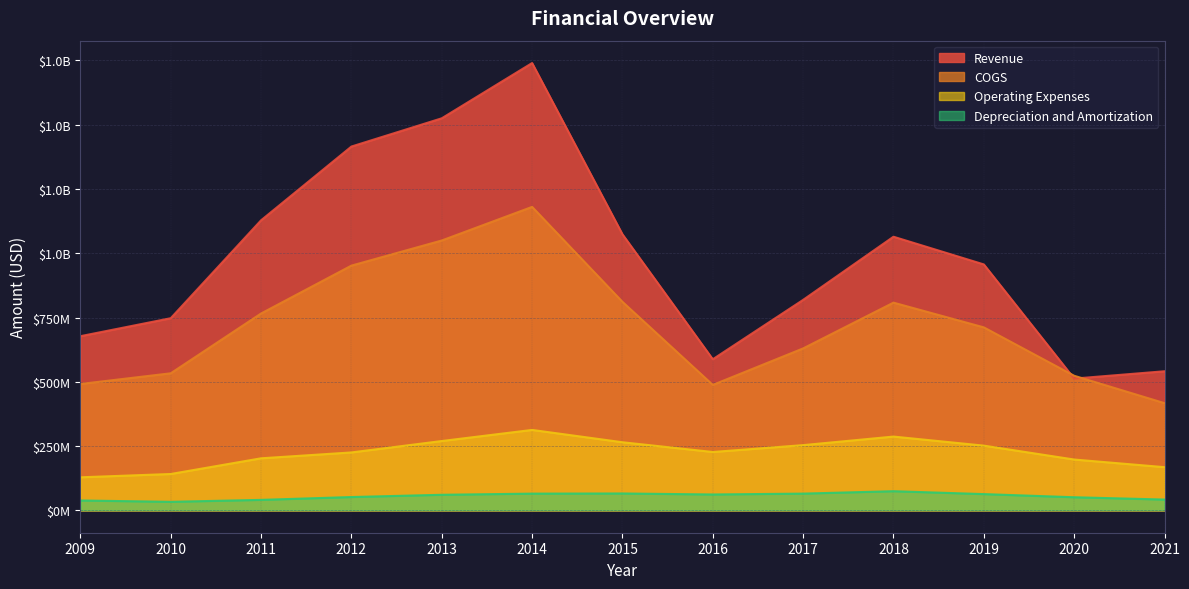

How many data points does each series have?

13